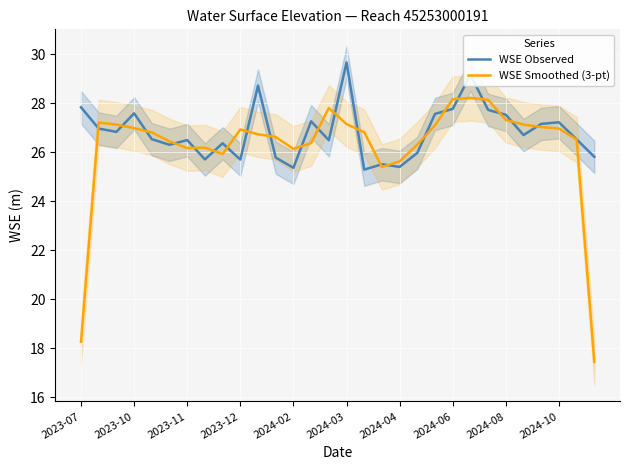

What is the difference between the maximum and minimum values in the WSE Smoothed (3-pt) series?

10.8